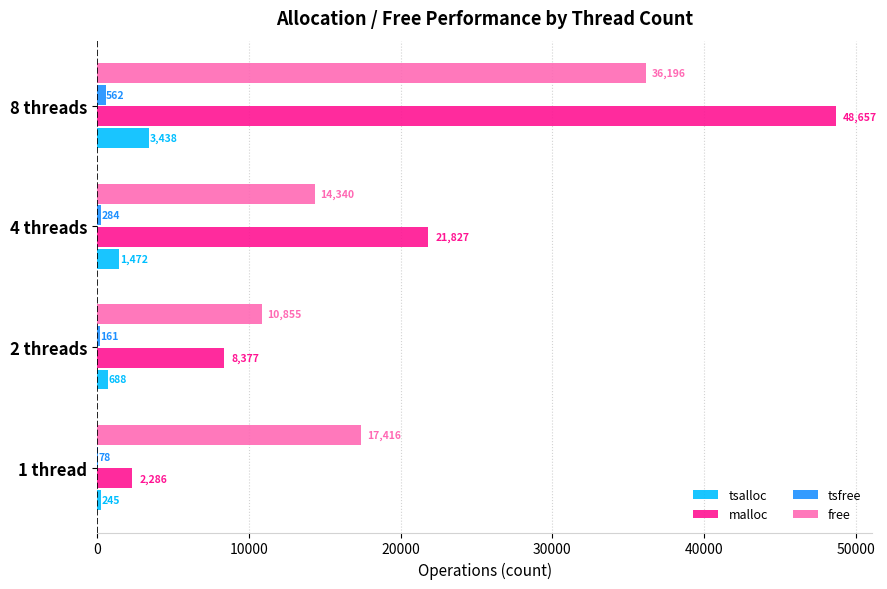

Count the tsfree values in the range 161 to 562.

3